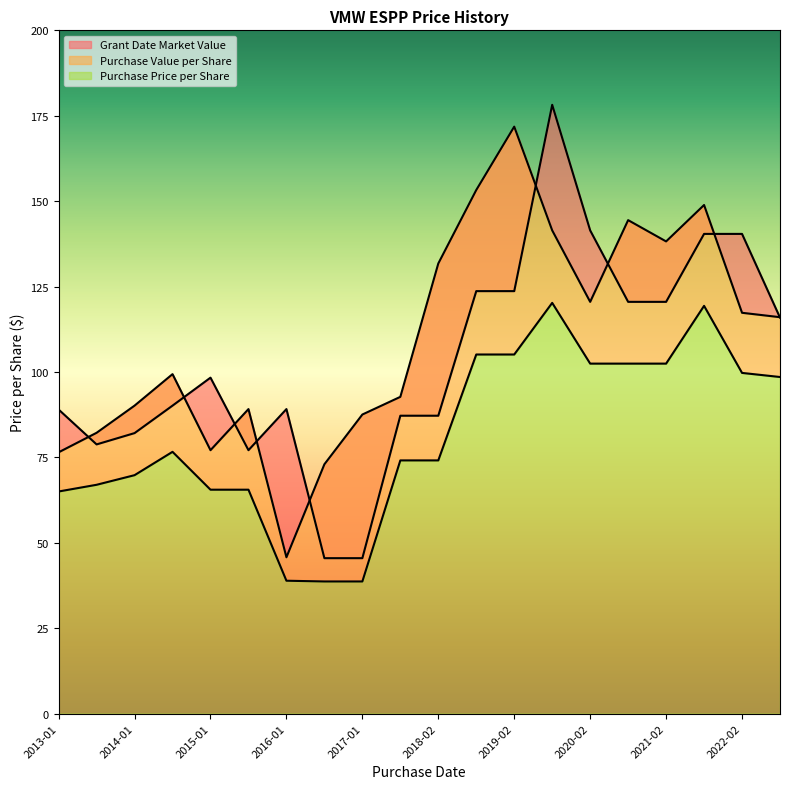

Is it true that Purchase Price per Share equals 102.4 at 2020-02?

True